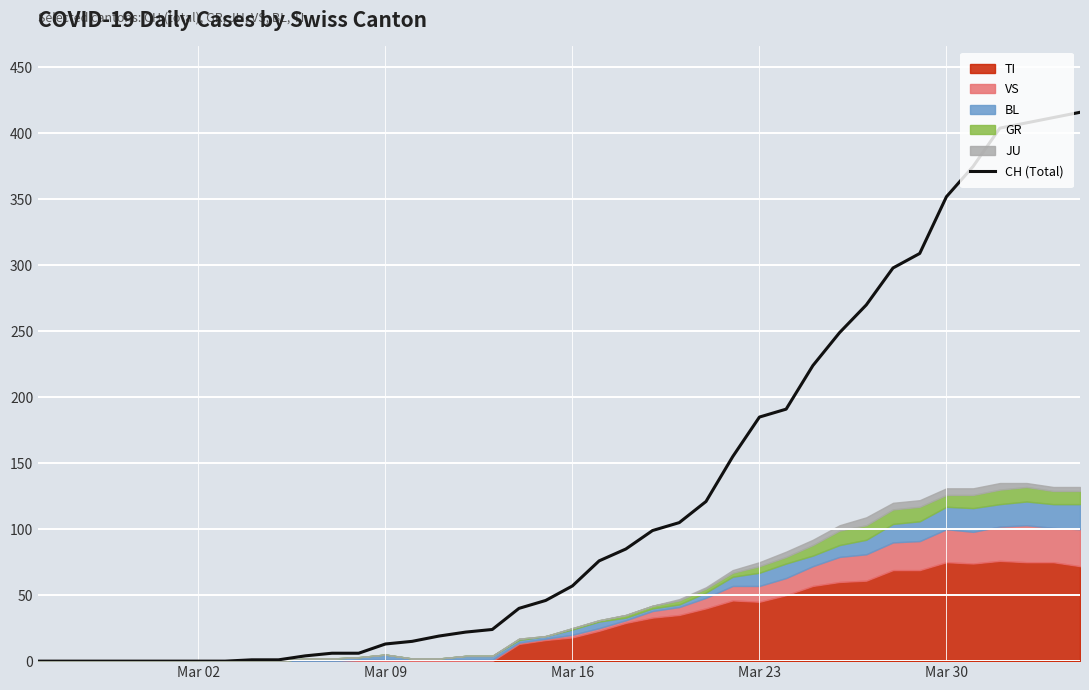

What is the maximum value for CH (Total)?

416